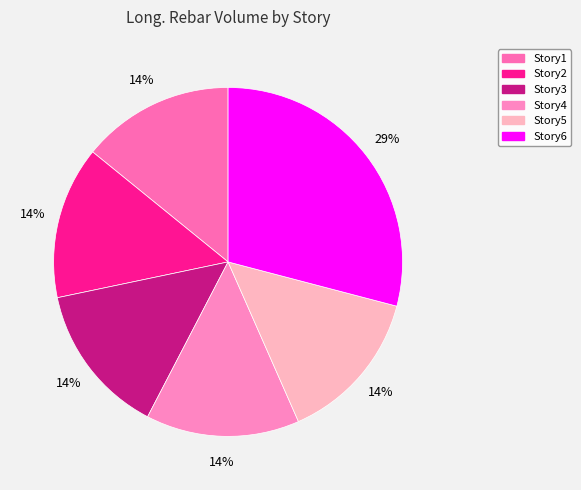

To the nearest percent, what is the average slice percentage?

17%